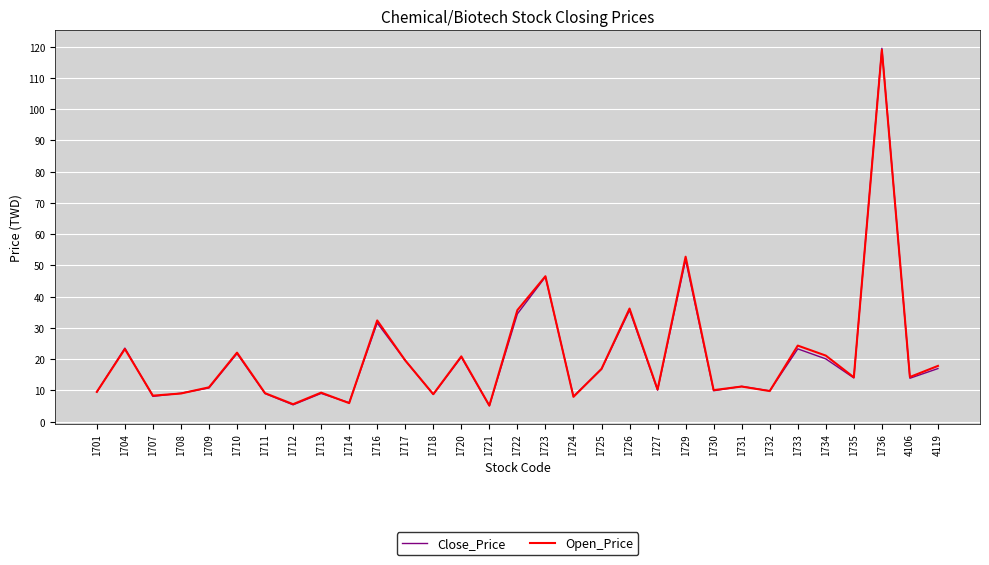

The value of Close_Price at 1733 is 23.3. True or false?

True